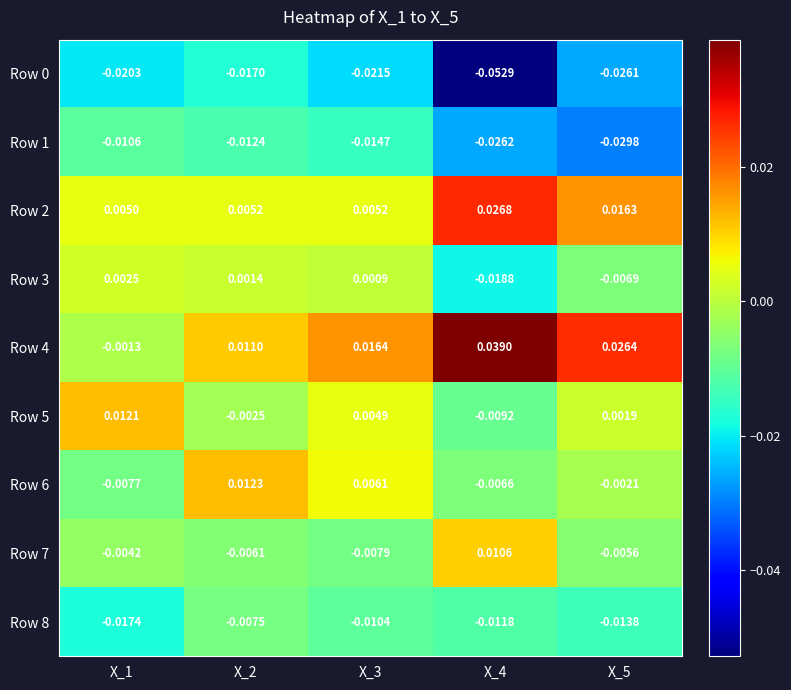

Is the value of Row 2 at X_1 greater than the value of Row 6 at X_3?

No